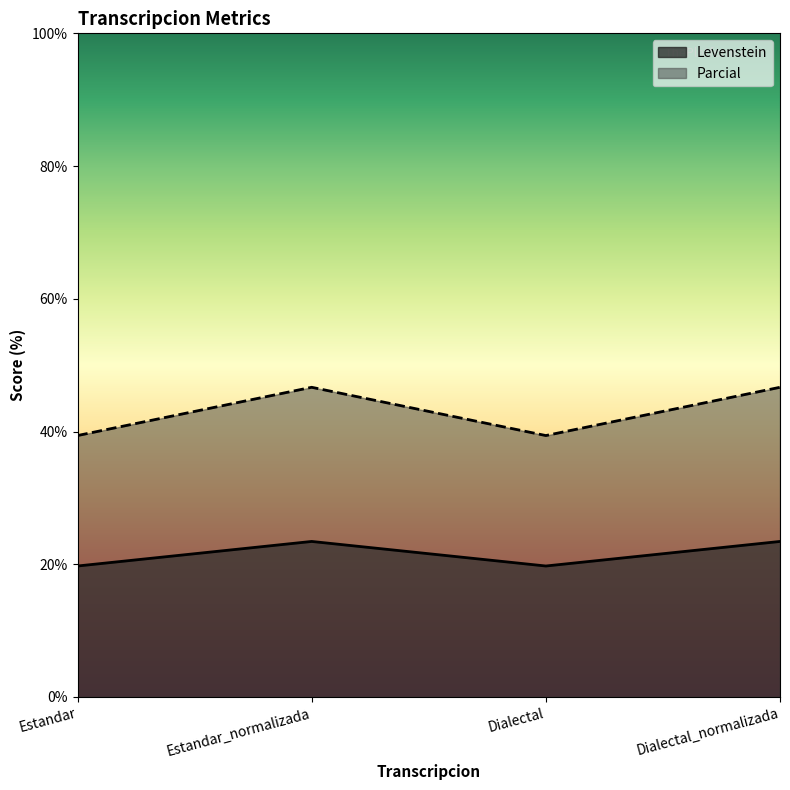

Rank the series by their maximum value, from lowest to highest.

Levenstein, Parcial